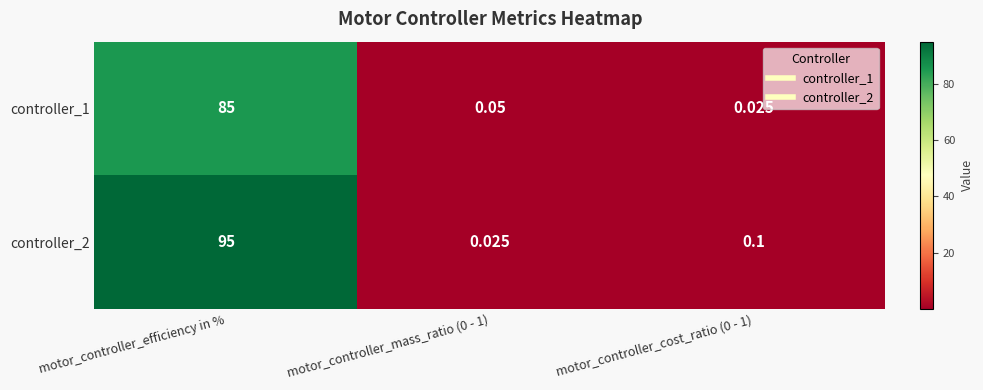

At which category is the sum across all series the highest?

motor_controller_efficiency in %